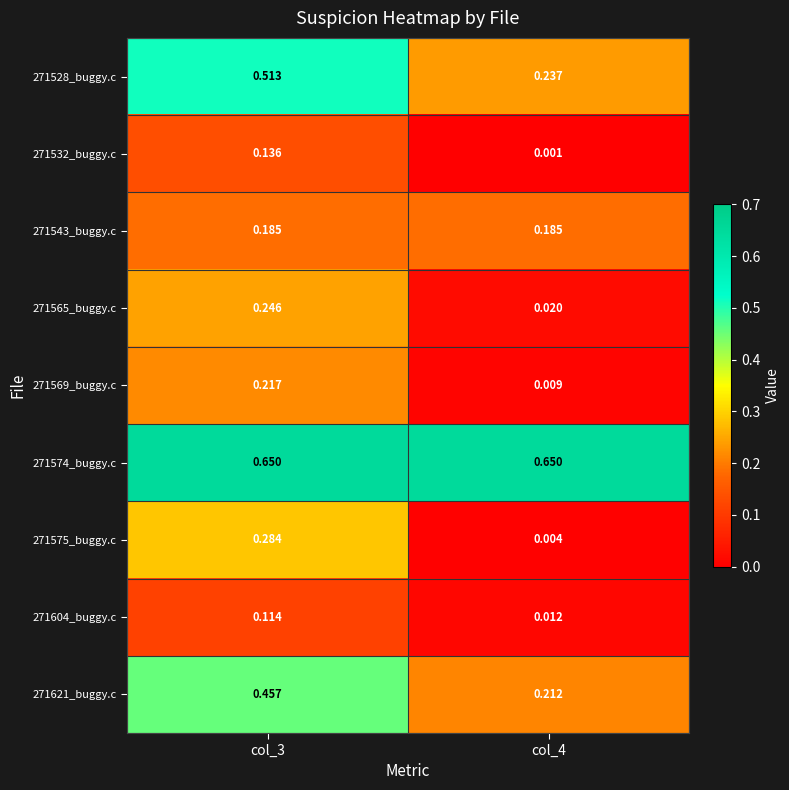

Is the value of 271621_buggy.c at col_3 greater than the value of 271604_buggy.c at col_3?

Yes